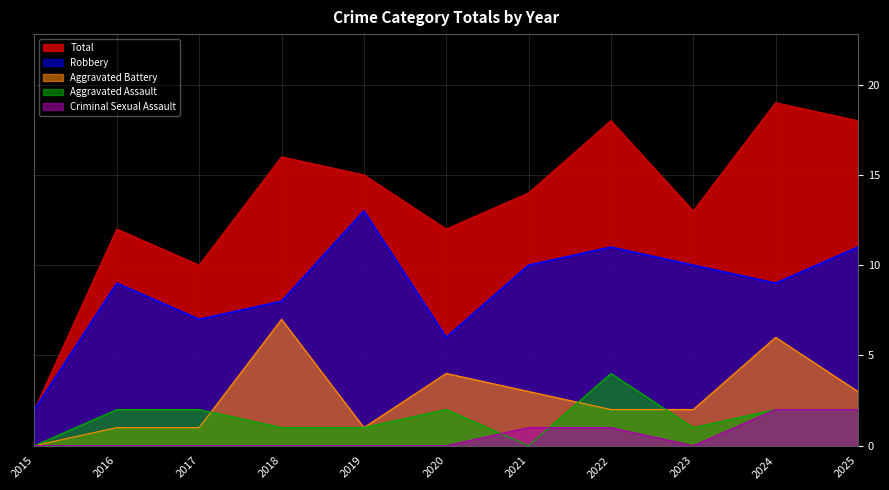

Count the number of categories in the chart.

11